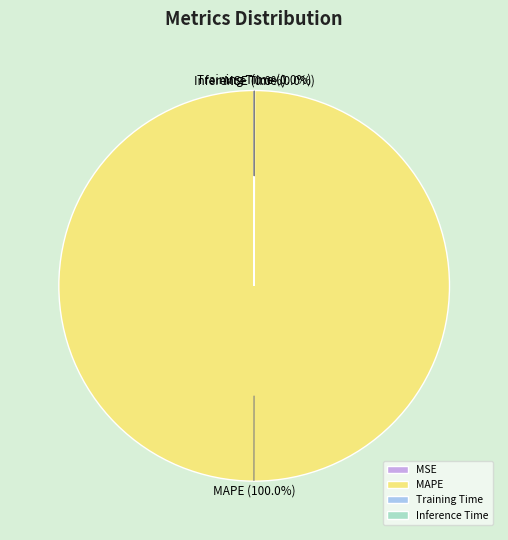

Does MAPE represent more than half of the total?

Yes